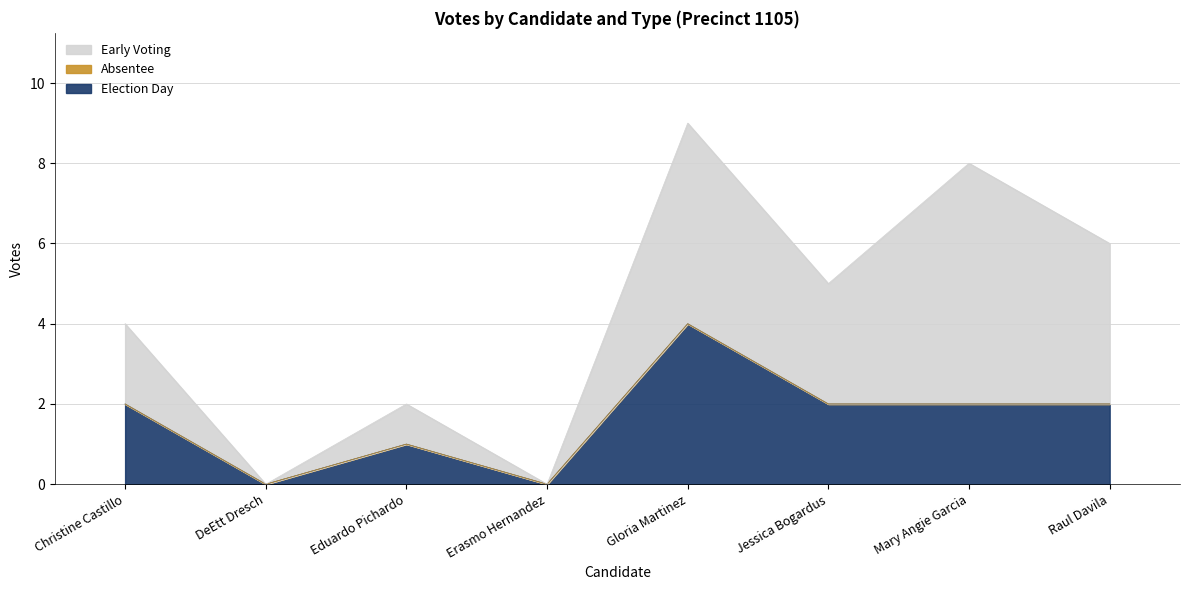

What is the difference between the second highest and minimum values in the early_voting series?

5